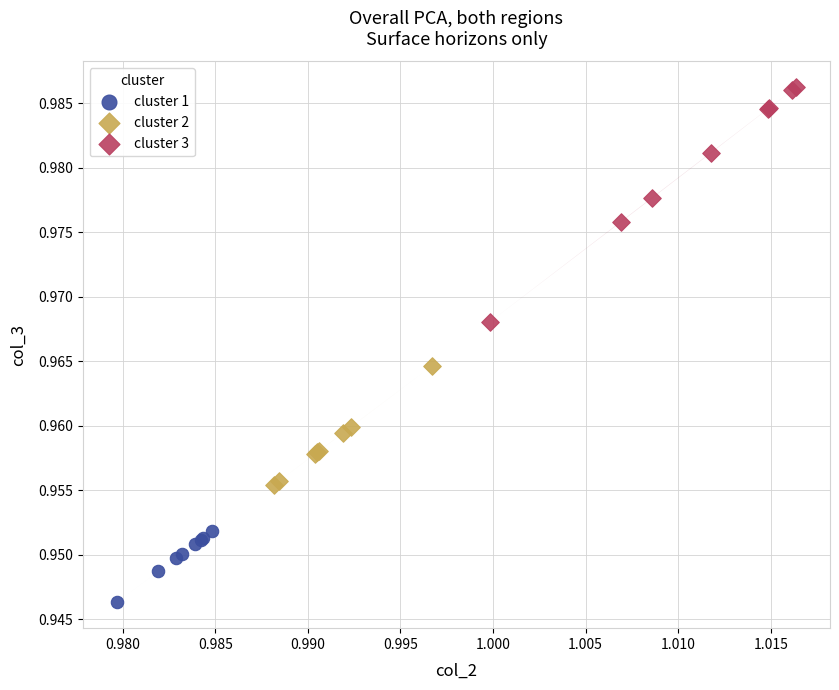

What are all the series names shown in the legend?

cluster 1, cluster 2, cluster 3